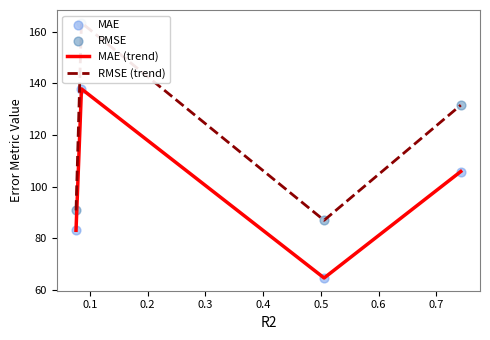

What is the maximum value for MAE (trend)?

137.9